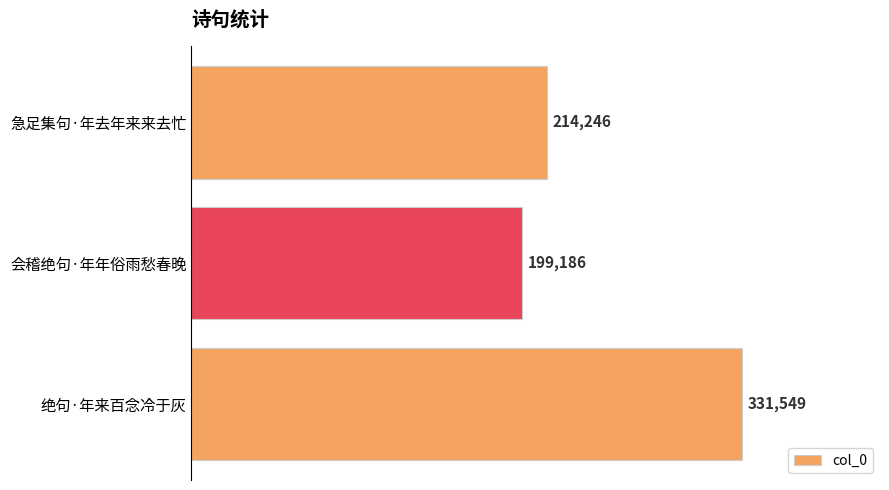

What is the difference between the maximum and second lowest values?

117303